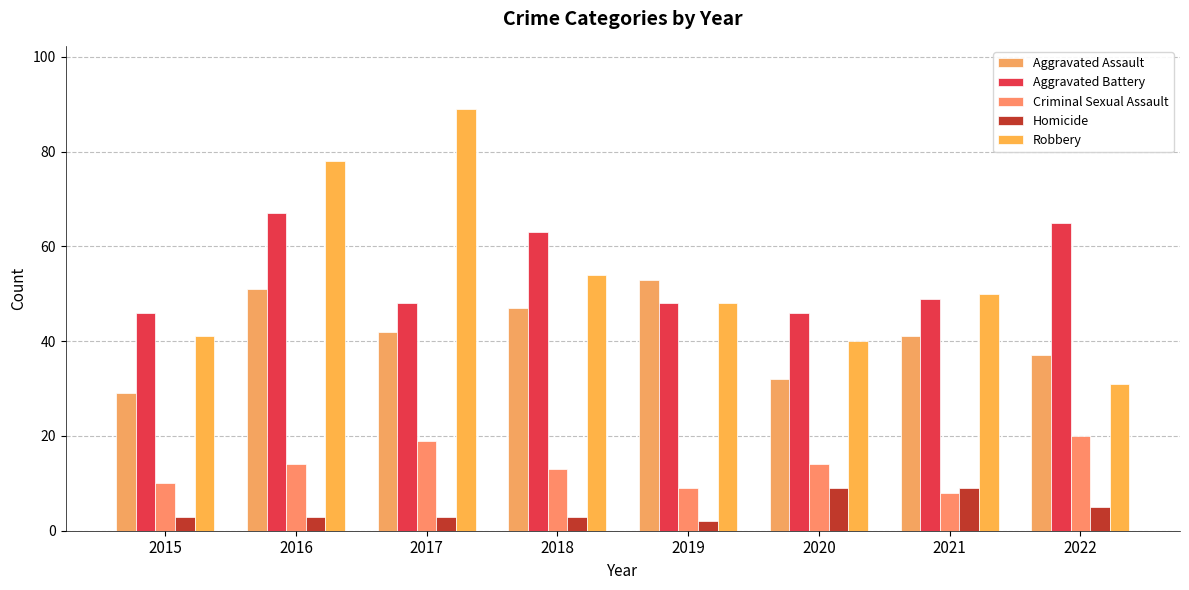

Is it true that Homicide equals 3 at 2018?

True